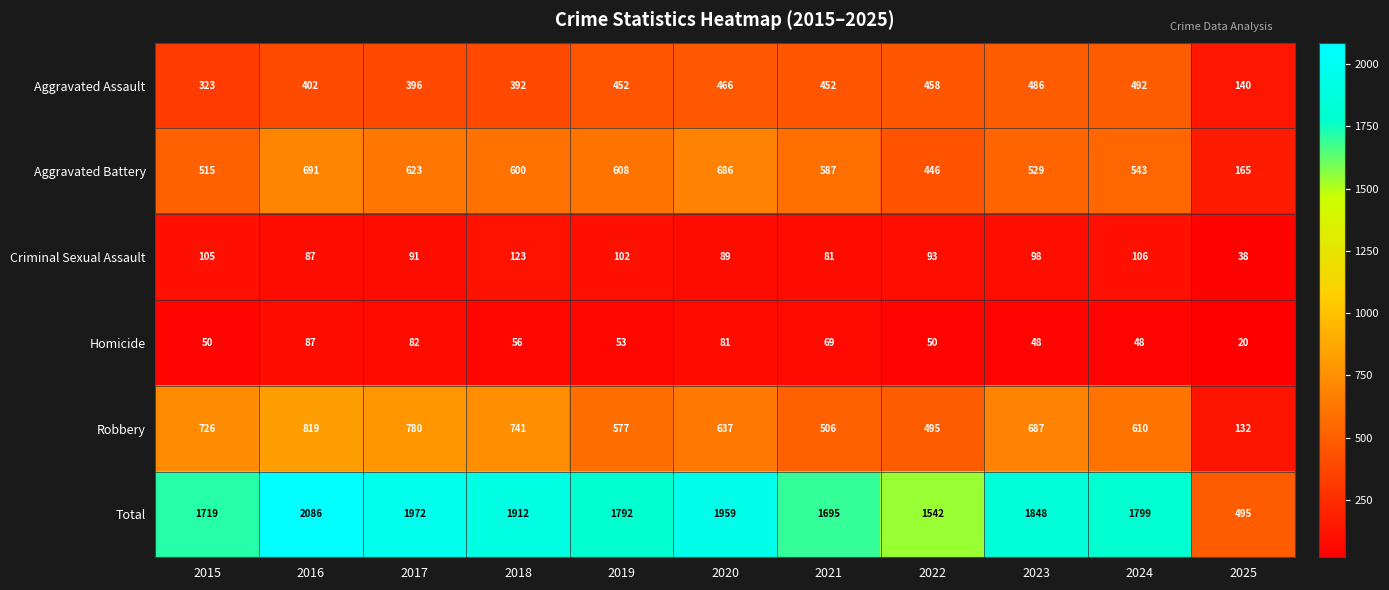

At which label is Robbery closest to 475?

2022